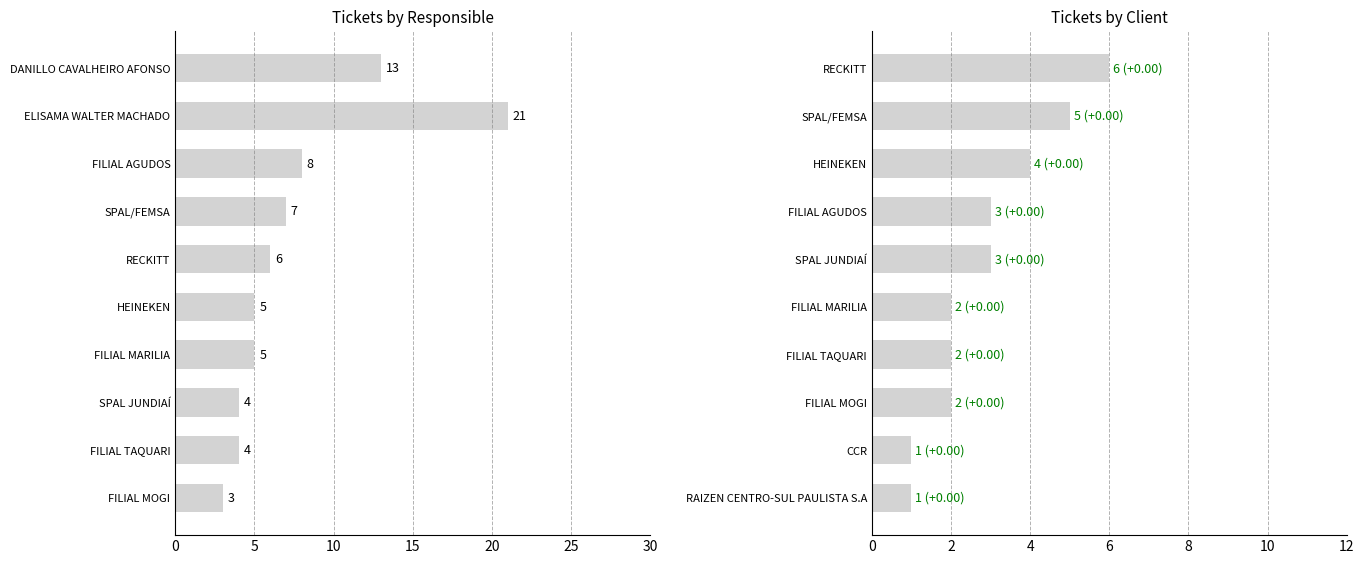

What is the ratio of the value at 7 to the value at 9?

2.0